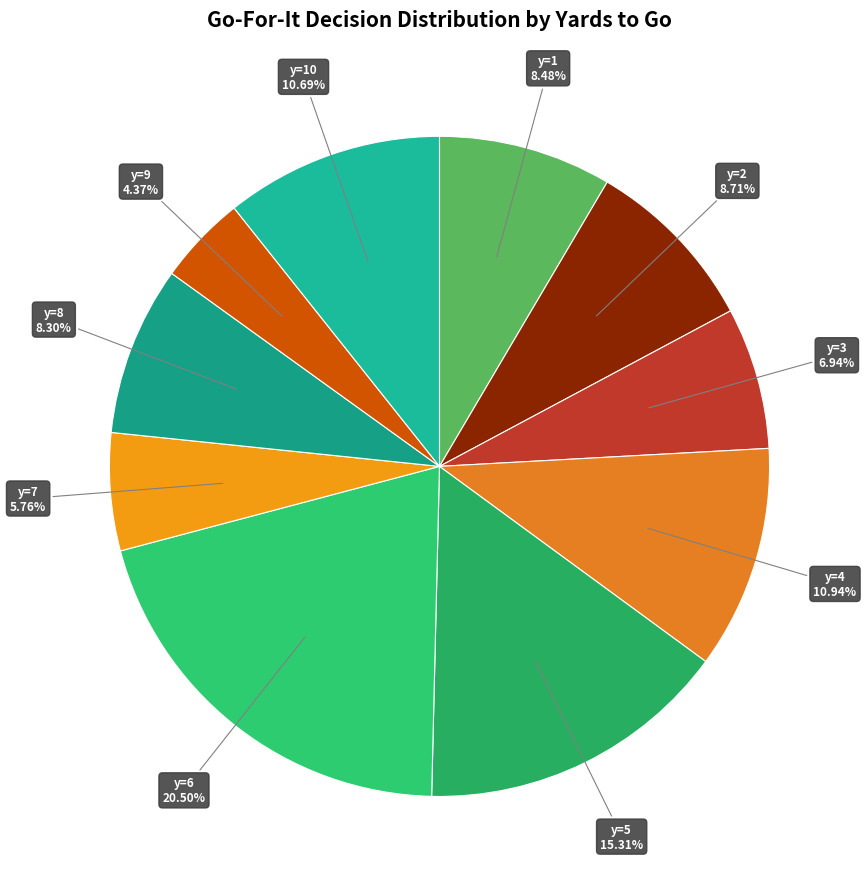

To the nearest percent, what is the average slice percentage?

10%